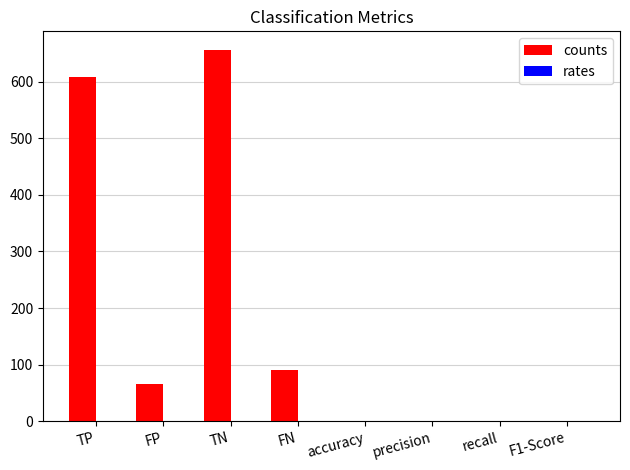

True or false: counts has a value of 317.5 at TP.

False